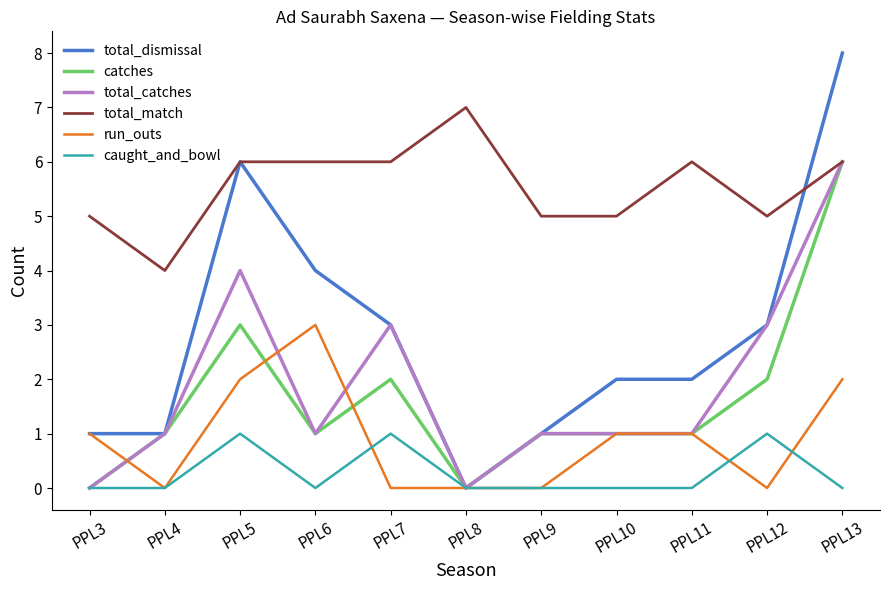

What is the greatest value displayed?

8